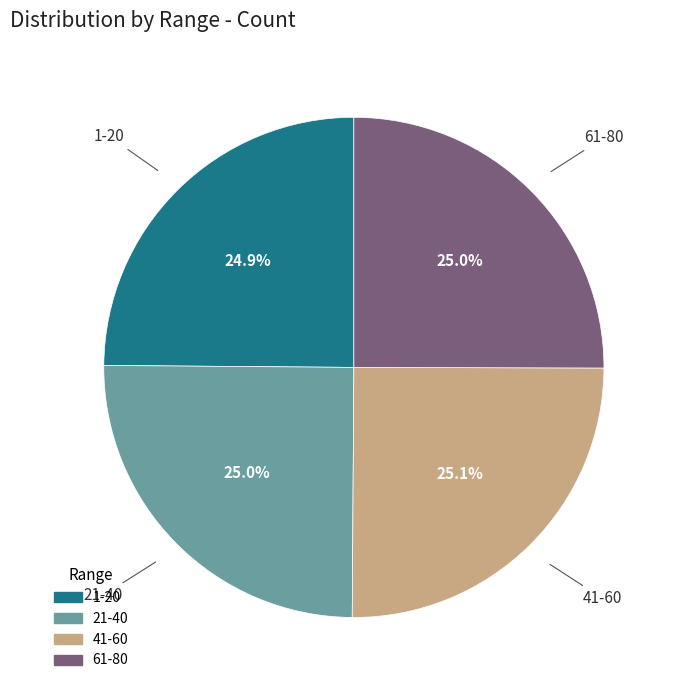

What percentage is NOT represented by 21-40?

75.0%